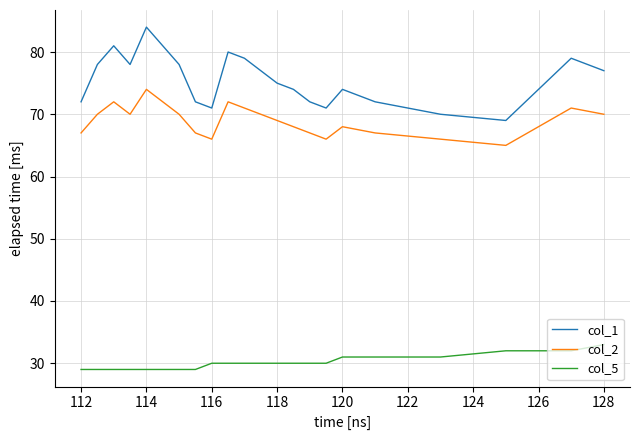

Rank the series by their maximum value, from lowest to highest.

col_5, col_2, col_1